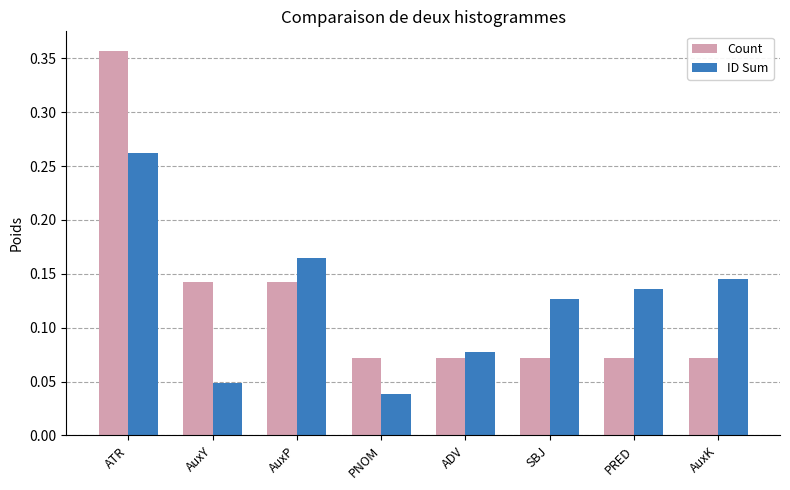

Which series has the widest spread of values?

Count